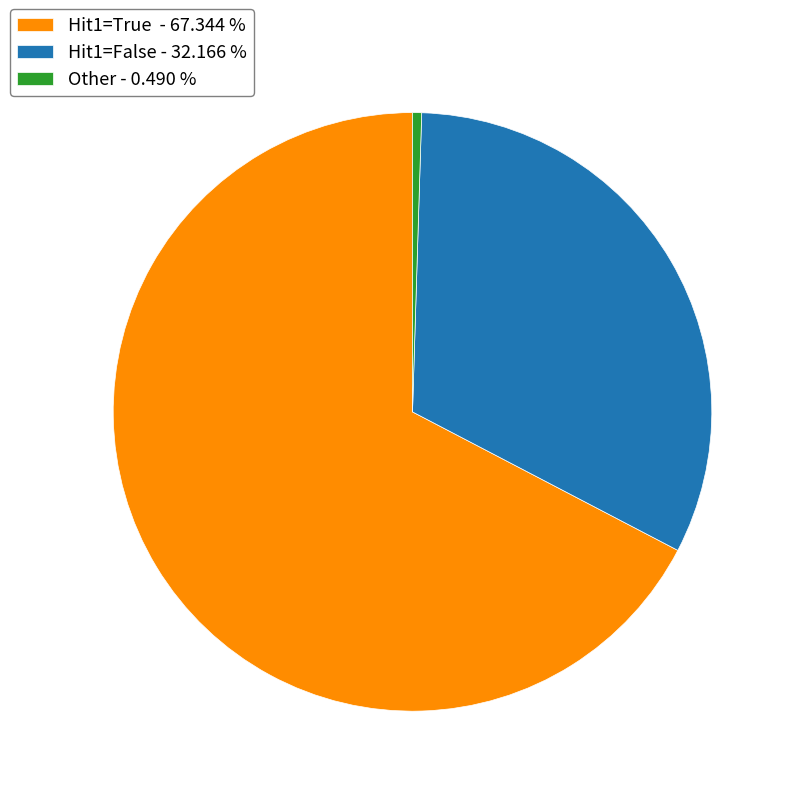

Which has a higher value, Hit1=True - 67.344 % or Hit1=False - 32.166 %?

Hit1=True - 67.344 %